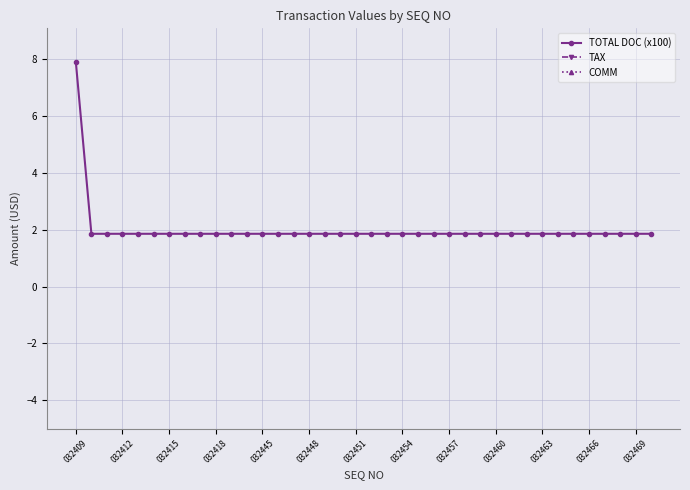

Does the chart have visible grid lines?

Yes